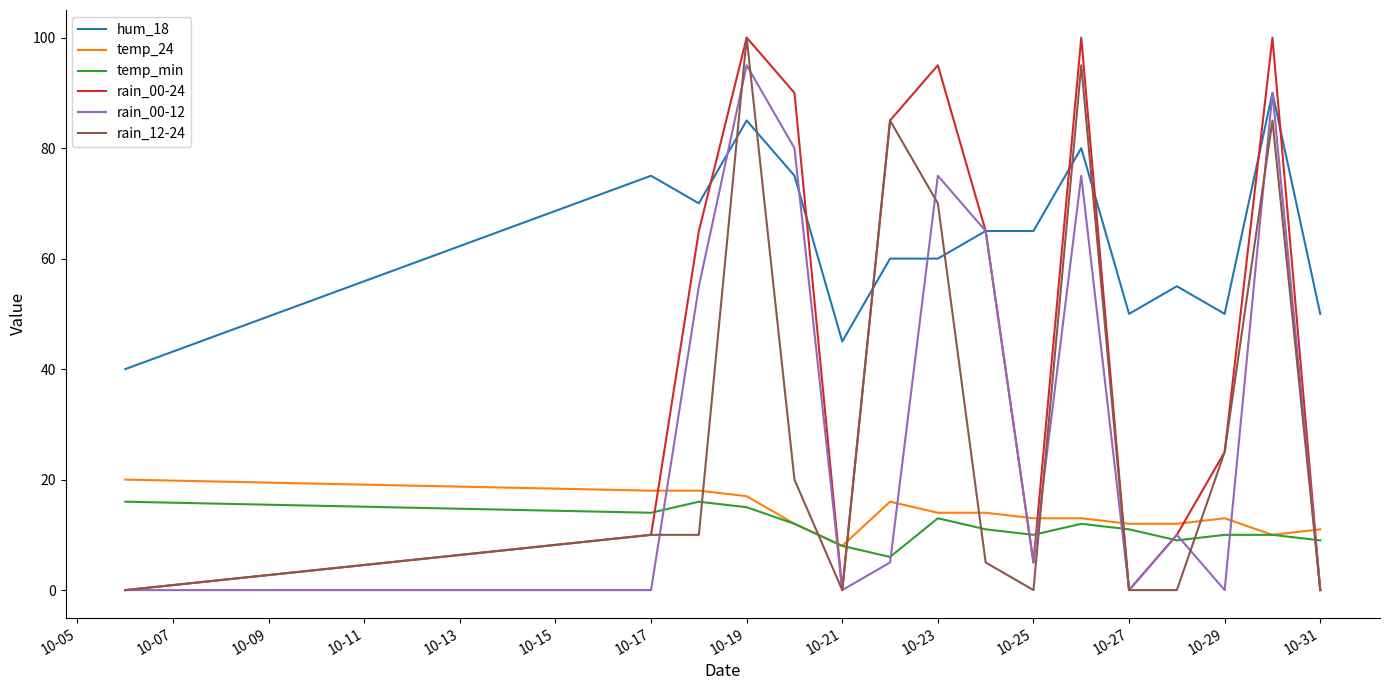

In rain_00-24, how many points are higher than both neighbors (excluding endpoints)?

4